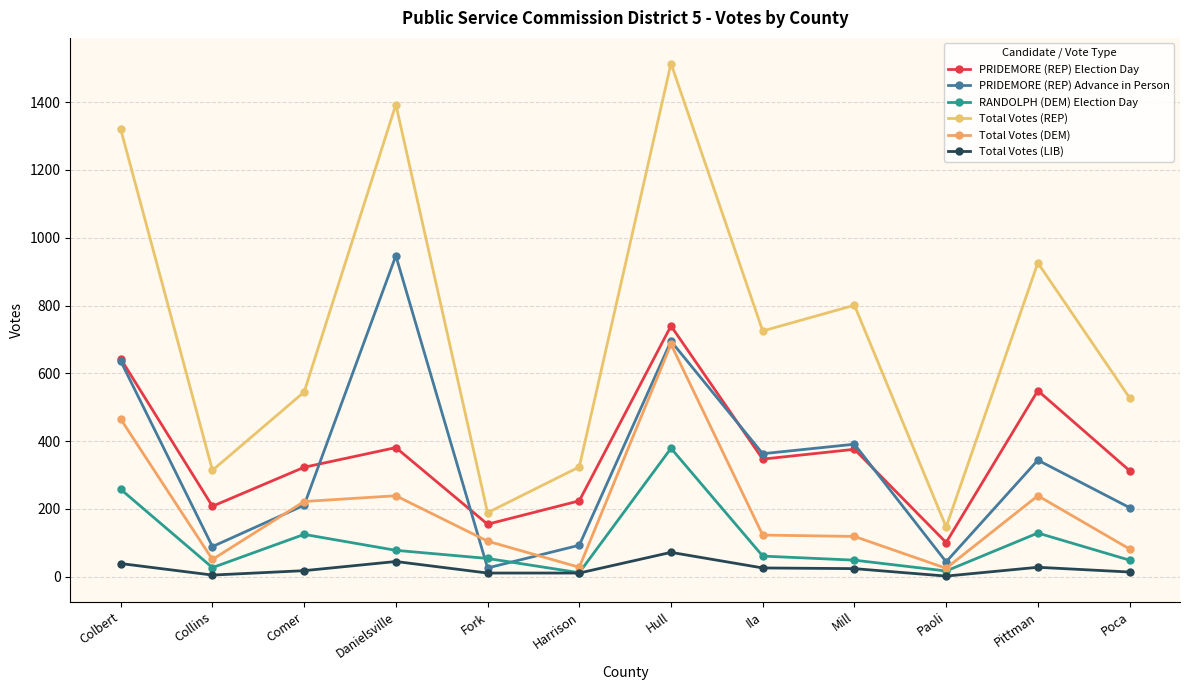

The Total Votes (REP) series shows 545 at Comer. True or false?

True